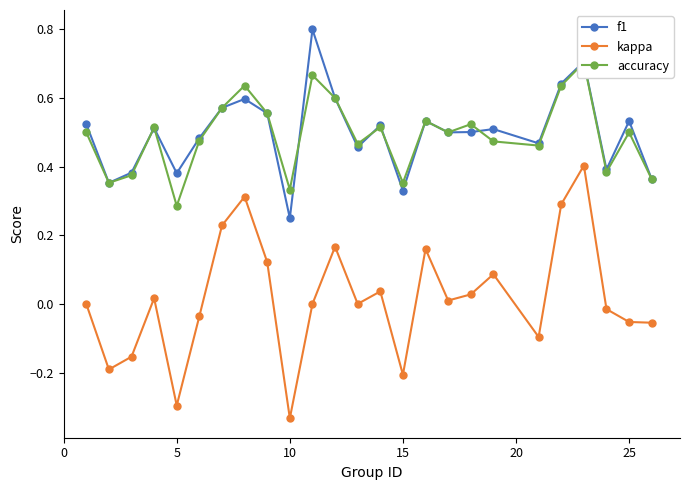

True or false: f1 and kappa intersect in this chart.

False